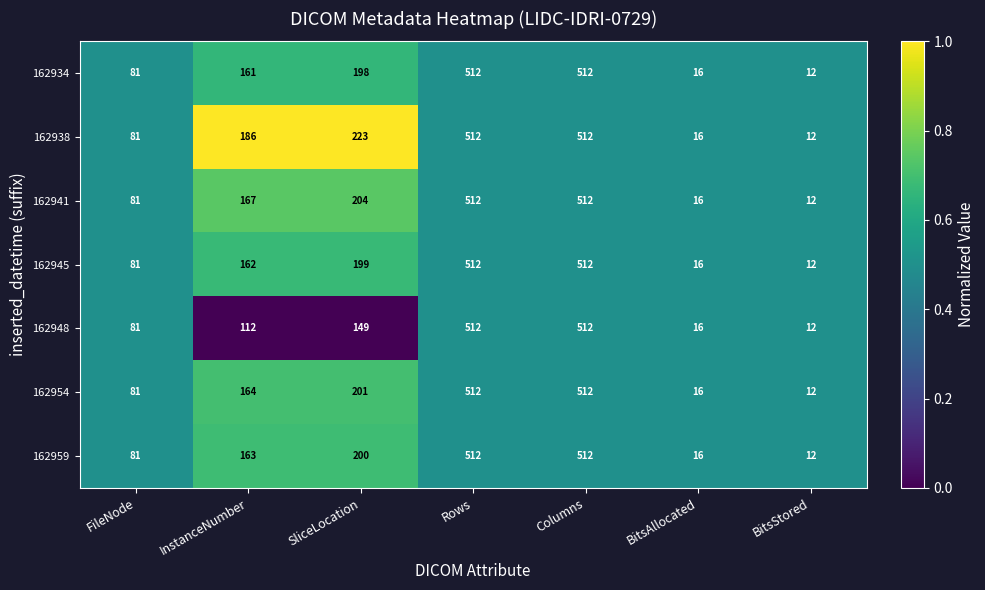

Where is 162938 nearest to the value 262?

SliceLocation